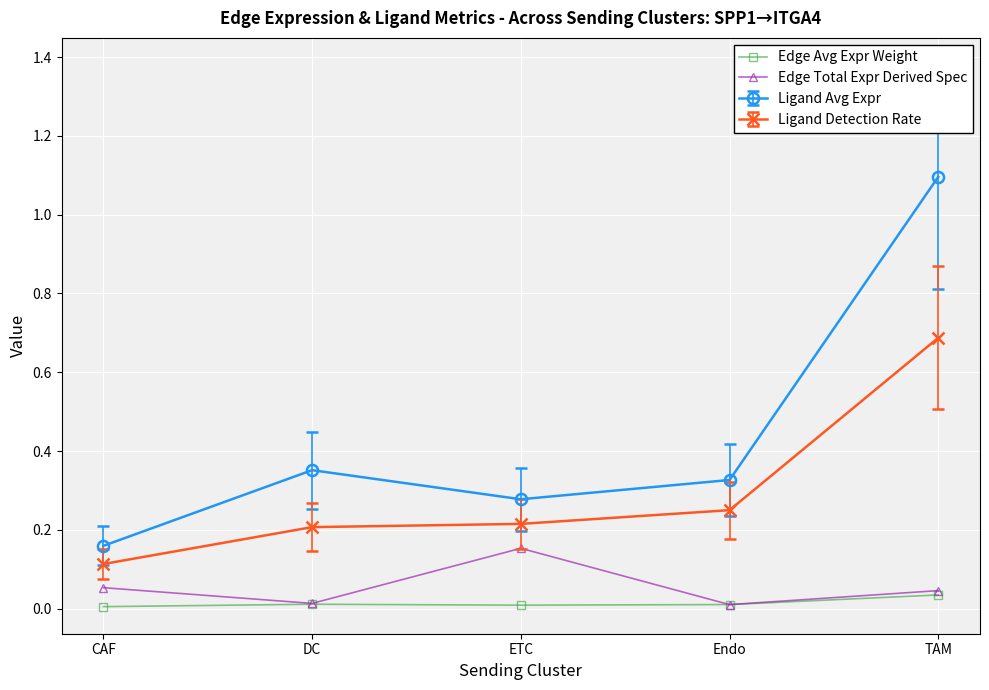

True or false: Edge Avg Expr Weight and Ligand Avg Expr intersect in this chart.

False